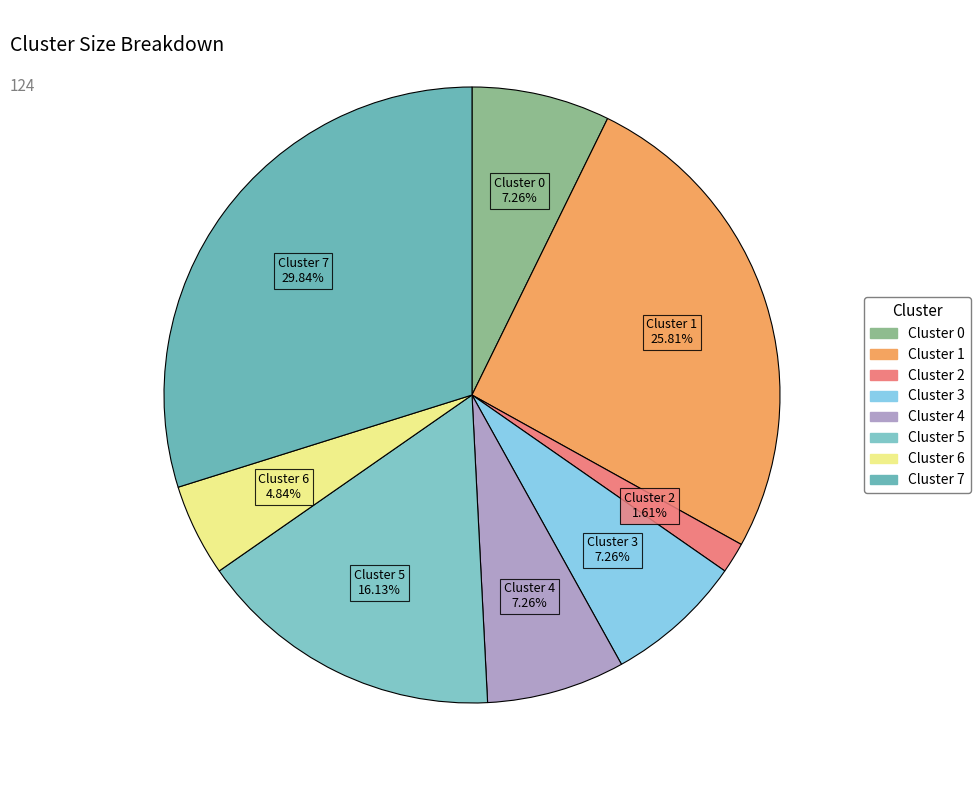

True or false: Cluster 3 accounts for 7% of the total.

True